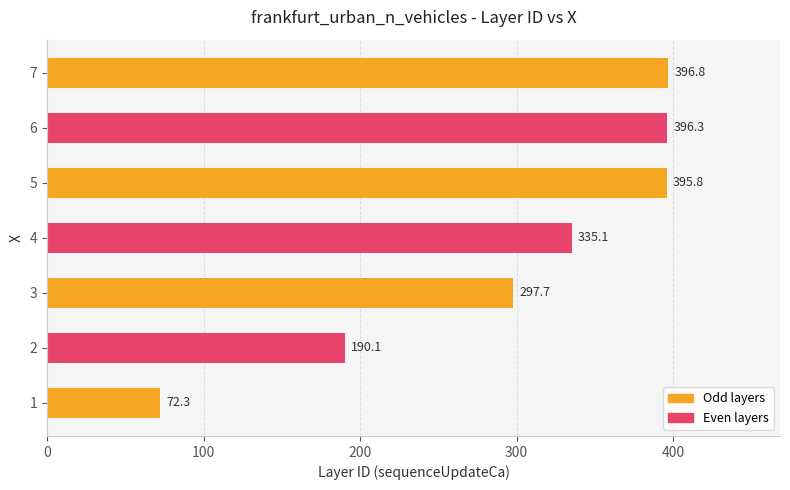

What is the difference between the maximum and minimum values?

324.5